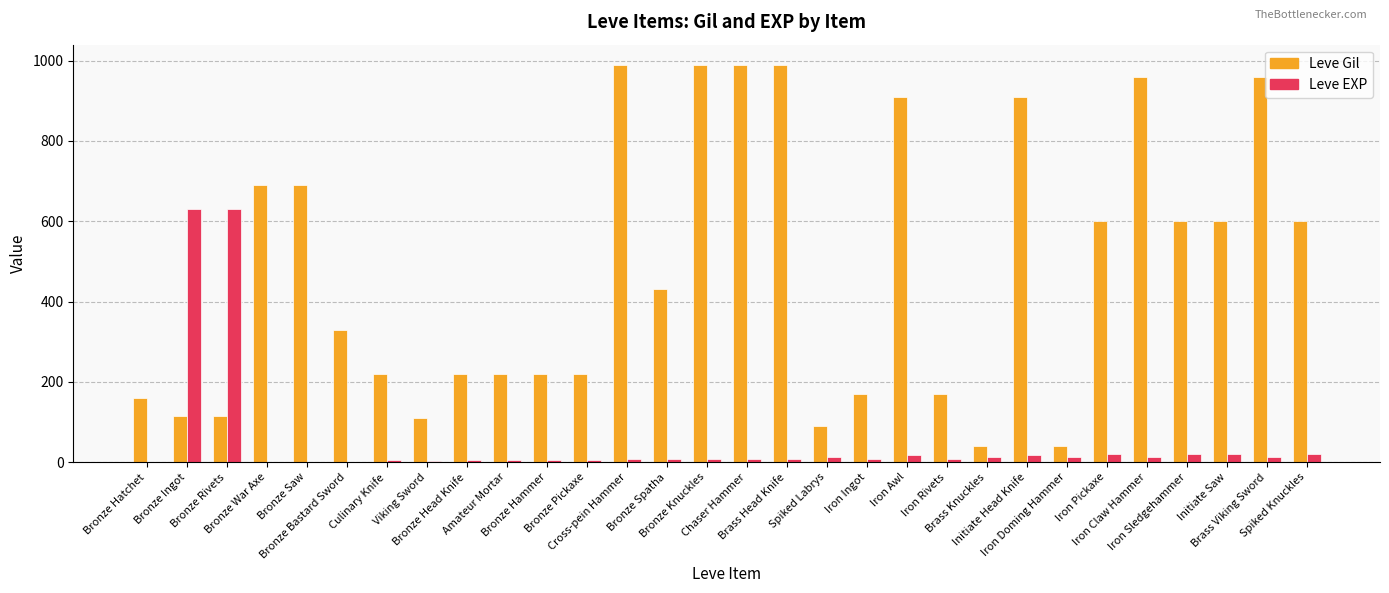

What are all the series names shown in the legend?

Leve Gil, Leve EXP